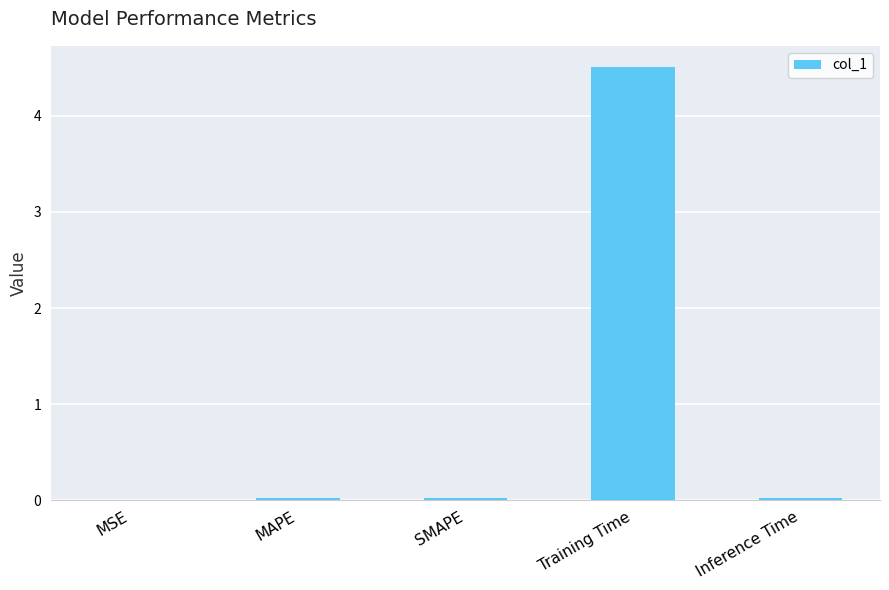

The chart shows a value of 0.0 at MSE. True or false?

True